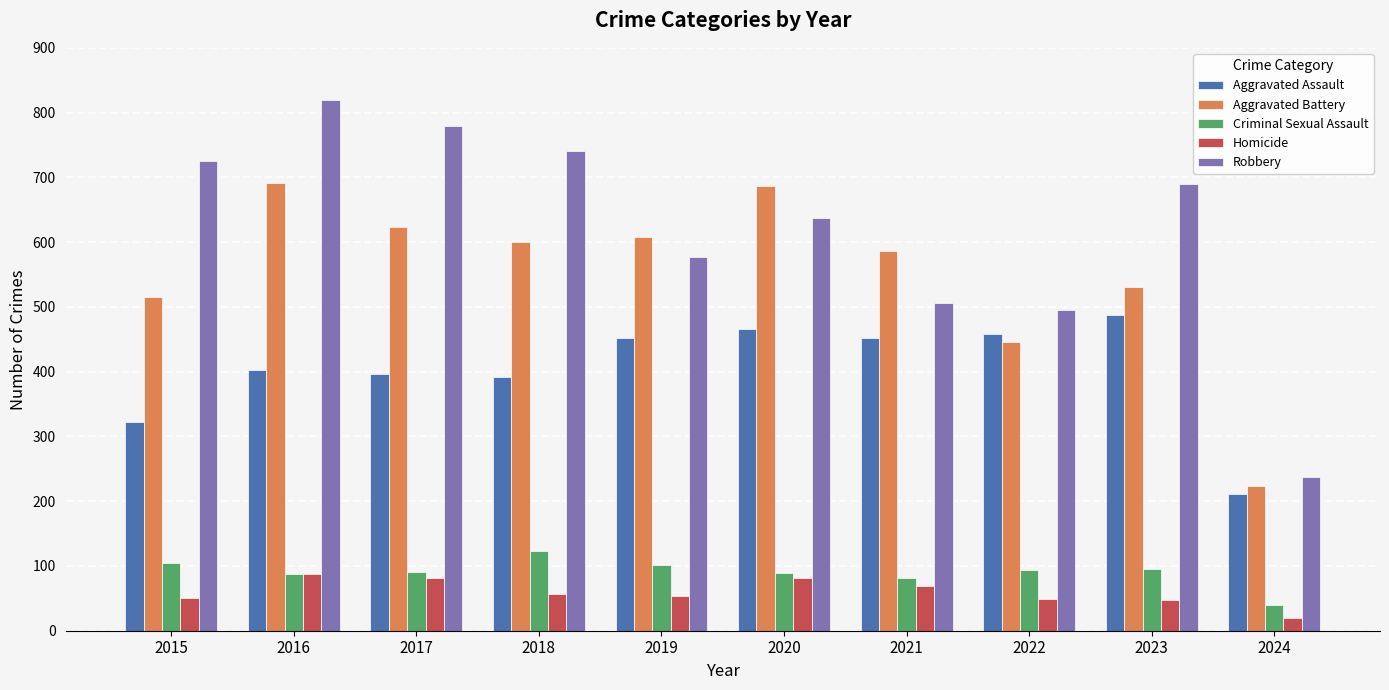

What is the difference between the second highest and second lowest values in the Aggravated Assault series?

143